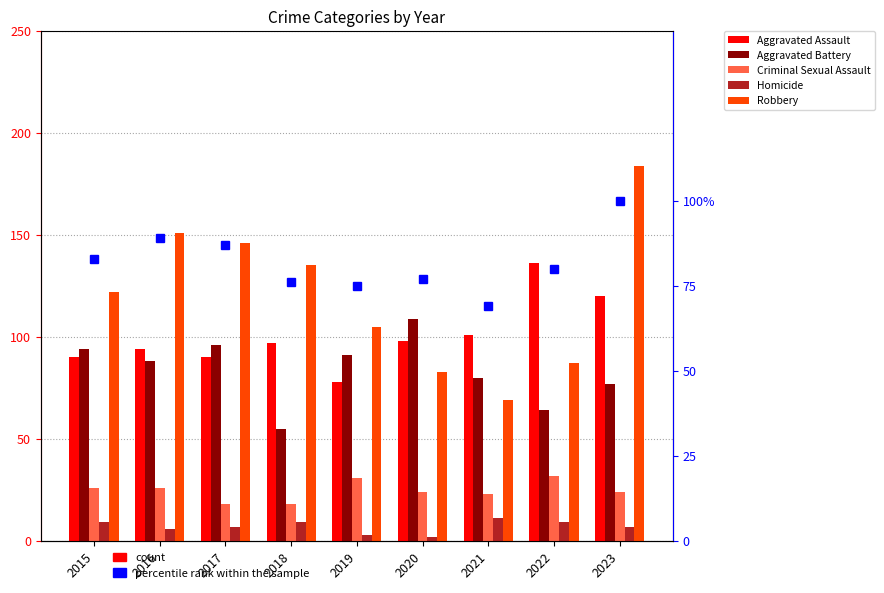

How many groups of bars are there?

9